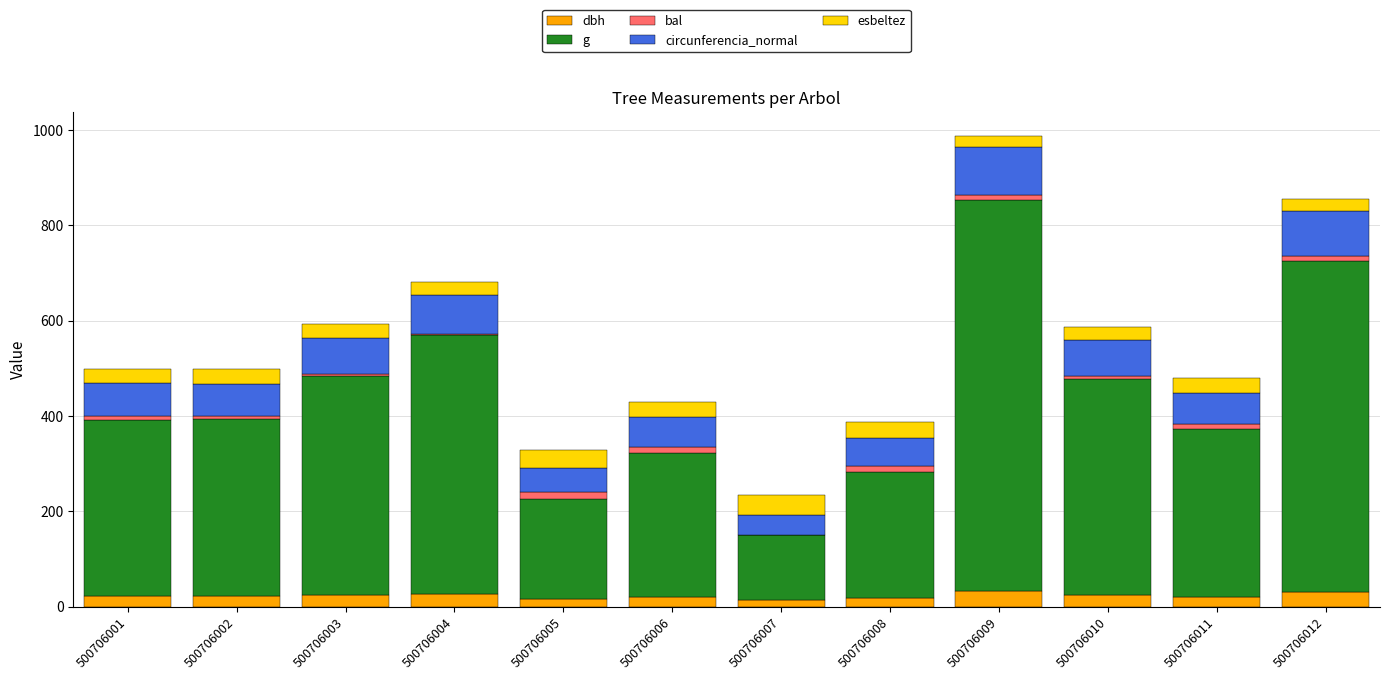

What are all the series names shown in the legend?

dbh, g, bal, circunferencia_normal, esbeltez